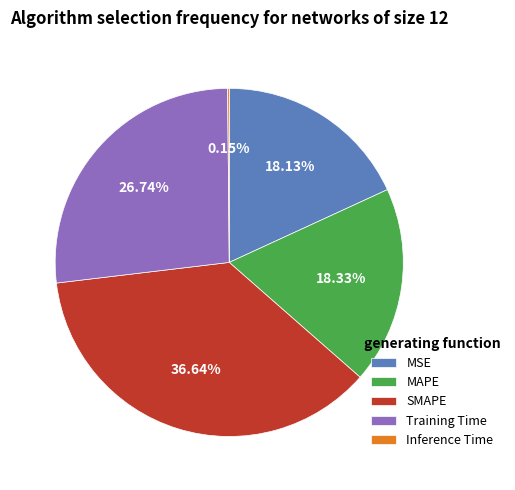

Approximately how many times larger is the value at MAPE compared to Training Time?

0.7